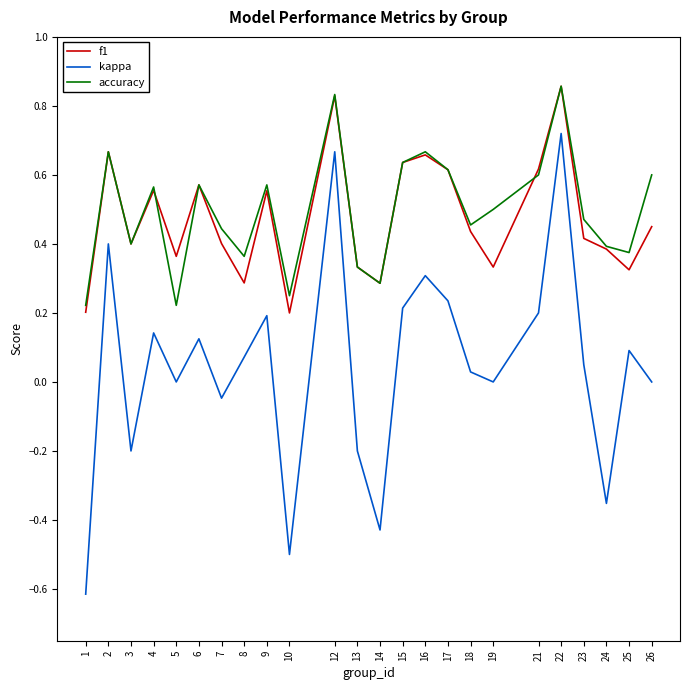

True or false: f1 and kappa cross at least once.

False